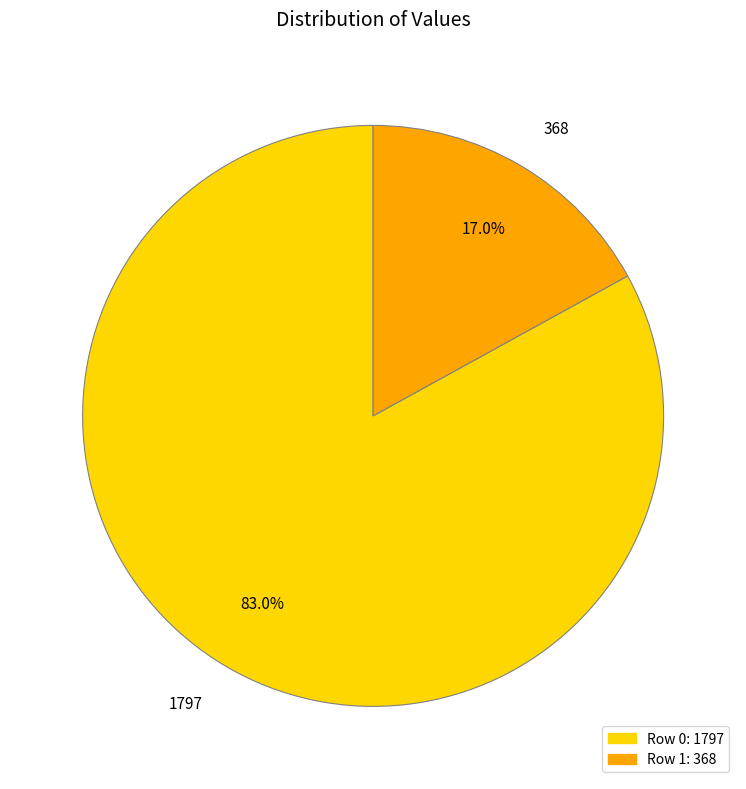

To the nearest percent, what is the average slice percentage?

50%